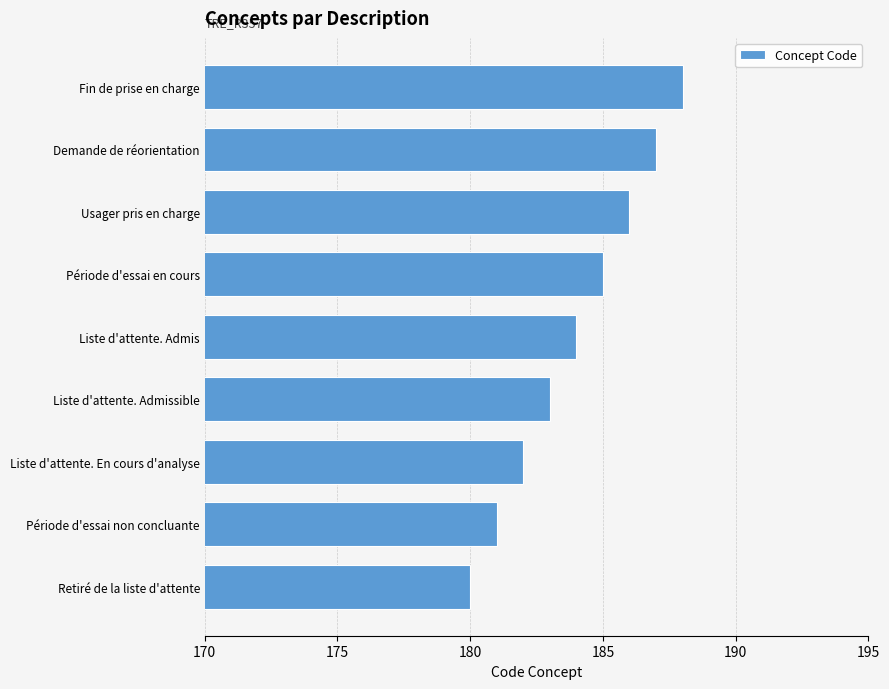

List the labels in order of value, largest first.

Fin de prise en charge, Demande de réorientation, Usager pris en charge, Période d'essai en cours, Liste d'attente. Admis, Liste d'attente. Admissible, Liste d'attente. En cours d'analyse, Période d'essai non concluante, Retiré de la liste d'attente